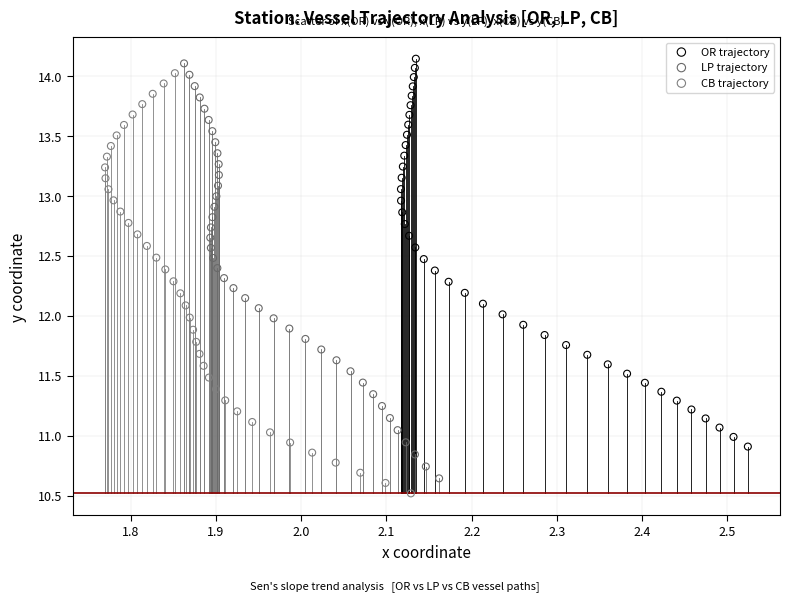

Which series has the widest spread of Y values?

CB trajectory